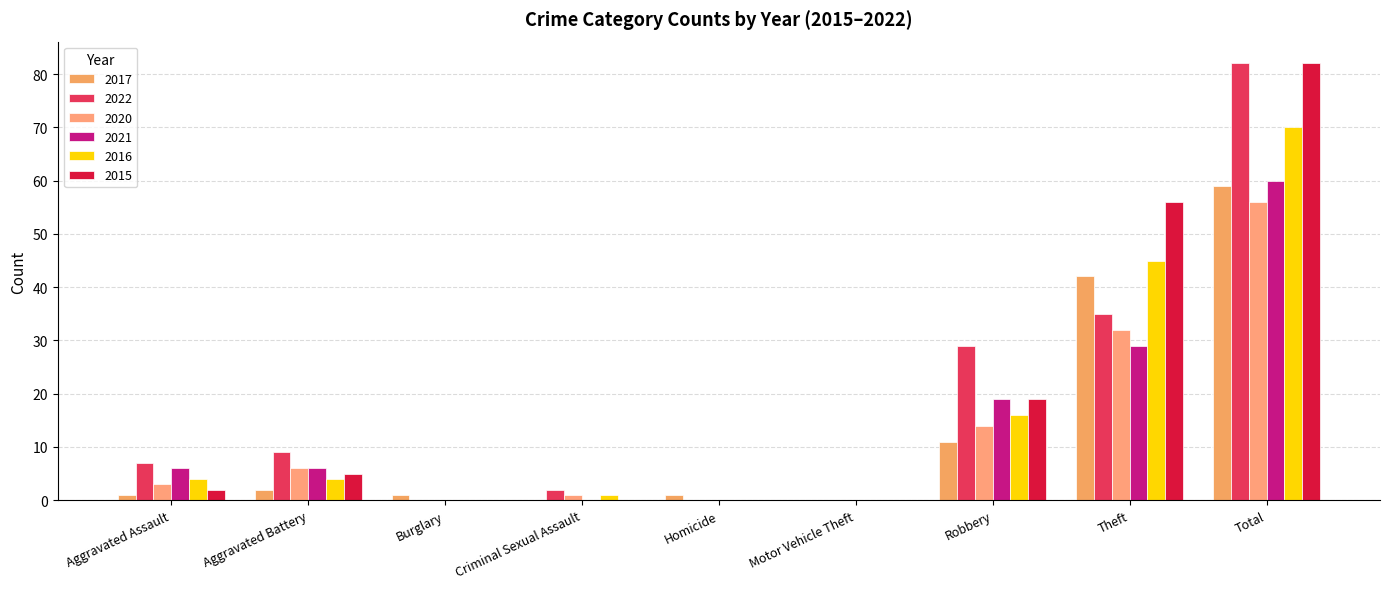

Reading left to right, list all the values displayed in this chart.

2017: 1	2	1	0	1	0	11	42	59
2022: 7	9	0	2	0	0	29	35	82
2020: 3	6	0	1	0	0	14	32	56
2021: 6	6	0	0	0	0	19	29	60
2016: 4	4	0	1	0	0	16	45	70
2015: 2	5	0	0	0	0	19	56	82